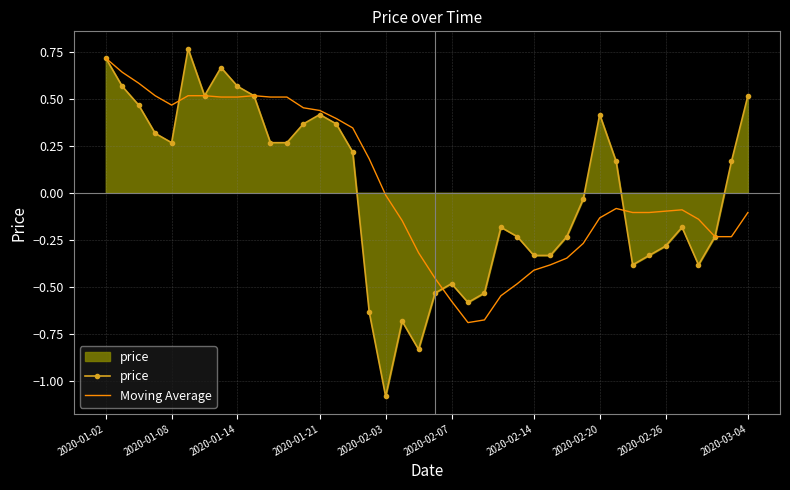

At how many categories does at least one series exceed 0?

21